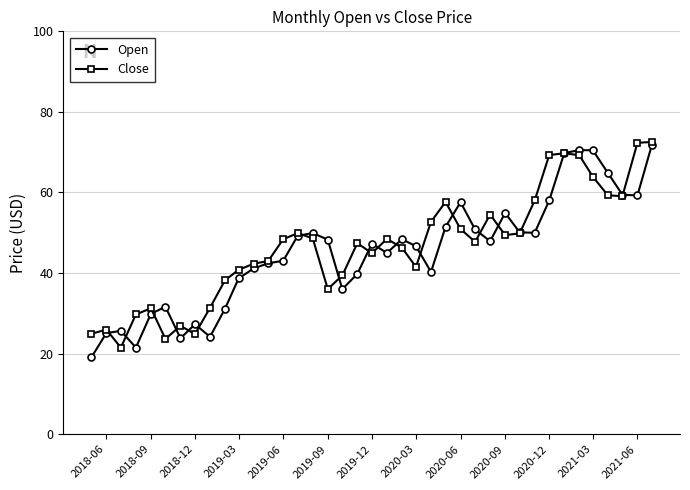

What is the smallest value displayed?

19.1